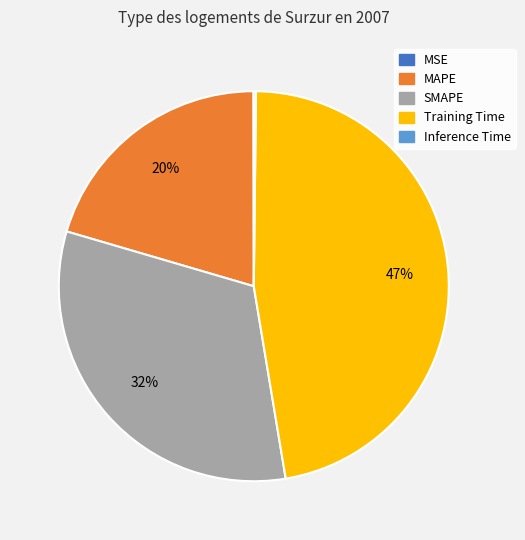

Which category has the biggest portion of the pie?

Training Time